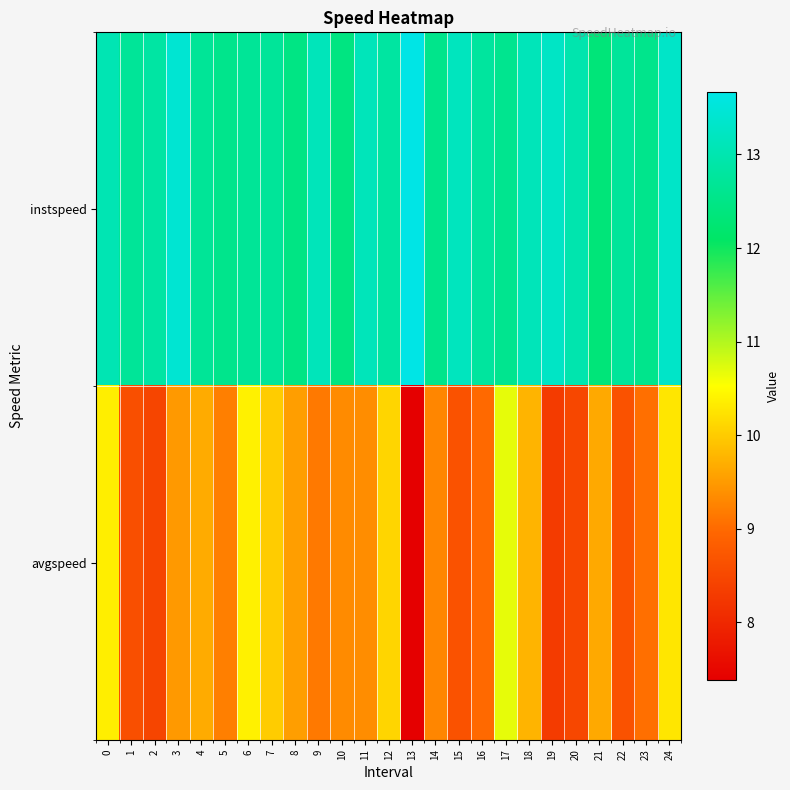

Reading left to right, extract all data points from this chart.

instspeed: 0=13.1	1=12.7	2=12.9	3=13.4	4=12.7	5=12.6	6=12.7	7=12.7	8=12.5	9=13.1	10=12.4	11=13.1	12=12.8	13=13.7	14=12.6	15=13.2	16=12.8	17=12.6	18=13.1	19=13.3	20=13.0	21=12.3	22=12.7	23=12.6	24=13.3
avgspeed: 0=10.4	1=8.6	2=8.4	3=9.5	4=9.7	5=9.2	6=10.4	7=10.0	8=9.5	9=9.2	10=9.3	11=9.4	12=10.1	13=7.4	14=9.3	15=8.6	16=9.0	17=10.7	18=9.8	19=8.3	20=8.5	21=9.6	22=8.7	23=9.1	24=10.3